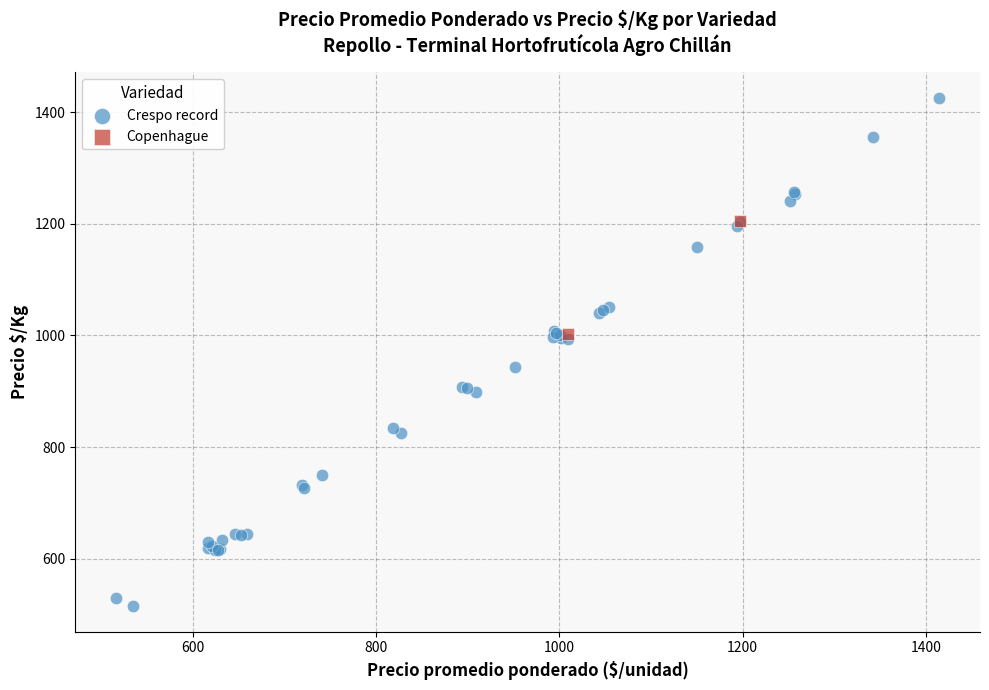

What are all the series names shown in the legend?

Crespo record, Copenhague